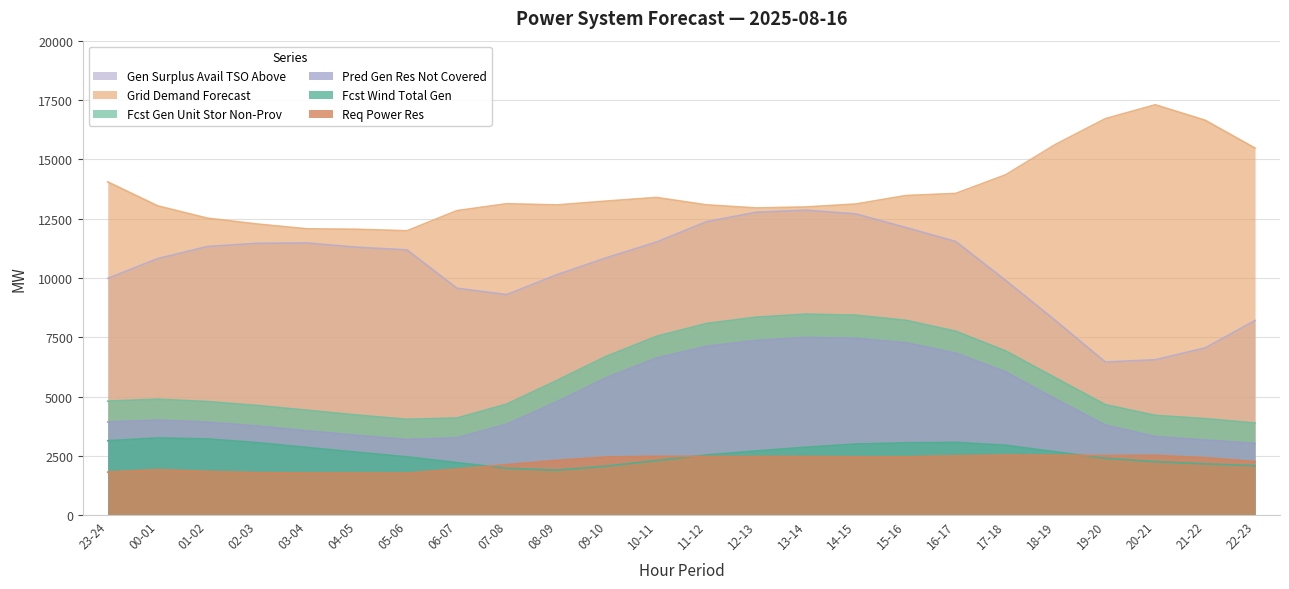

What is the sum of the pred_gen_res_not_cov values at 19-20 and 02-03?

7554